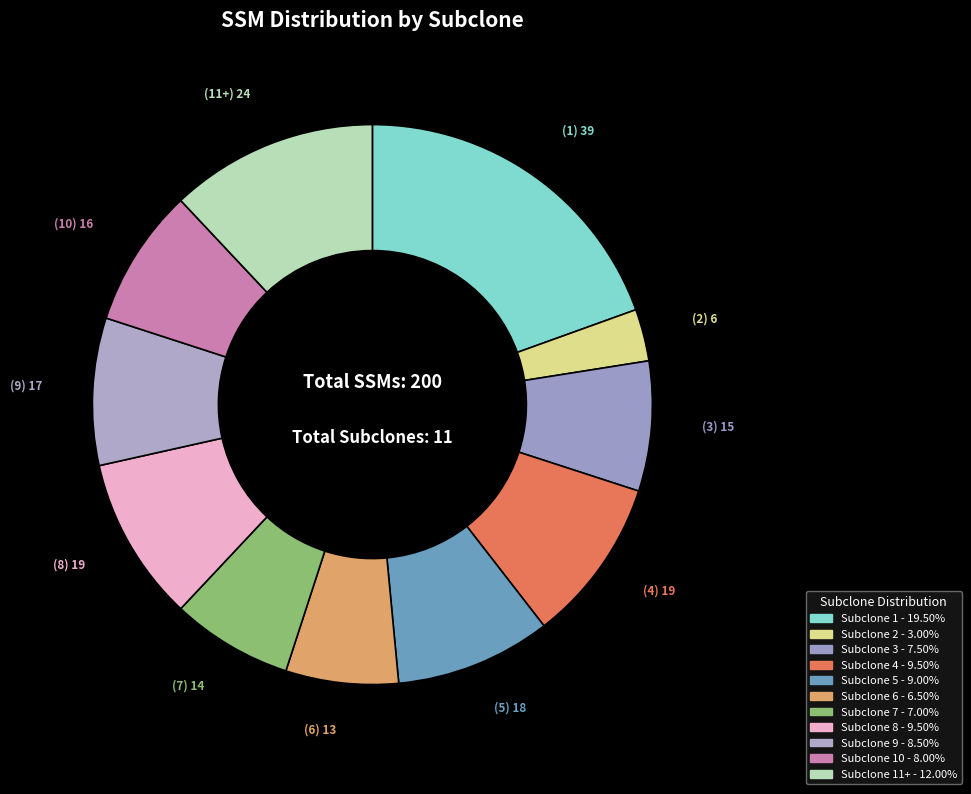

How many slices are in this pie chart?

11